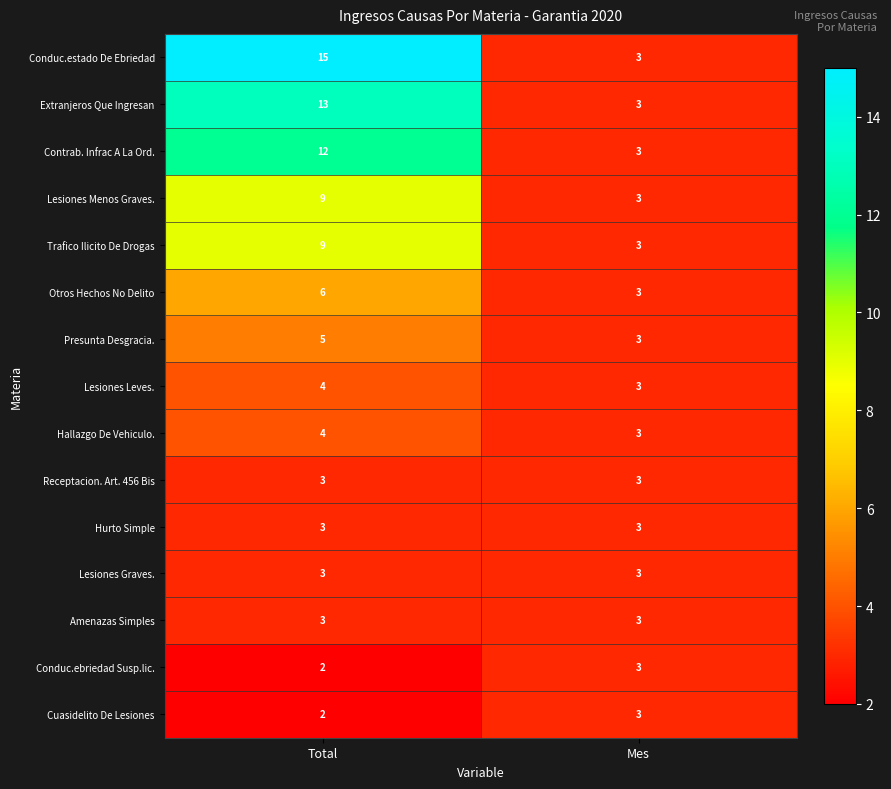

At how many categories does at least one series exceed 7?

1